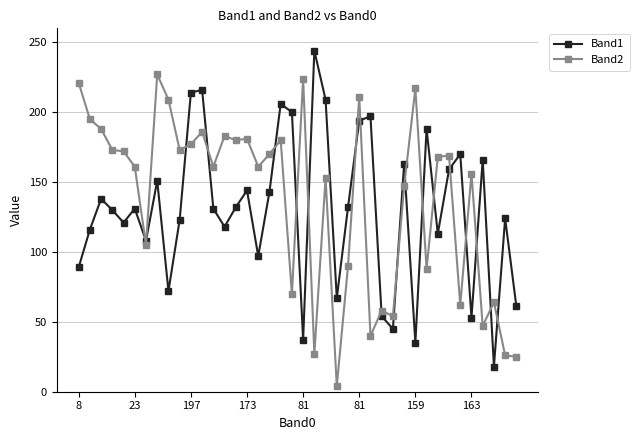

True or false: Band2 and Band1 cross at least once.

True